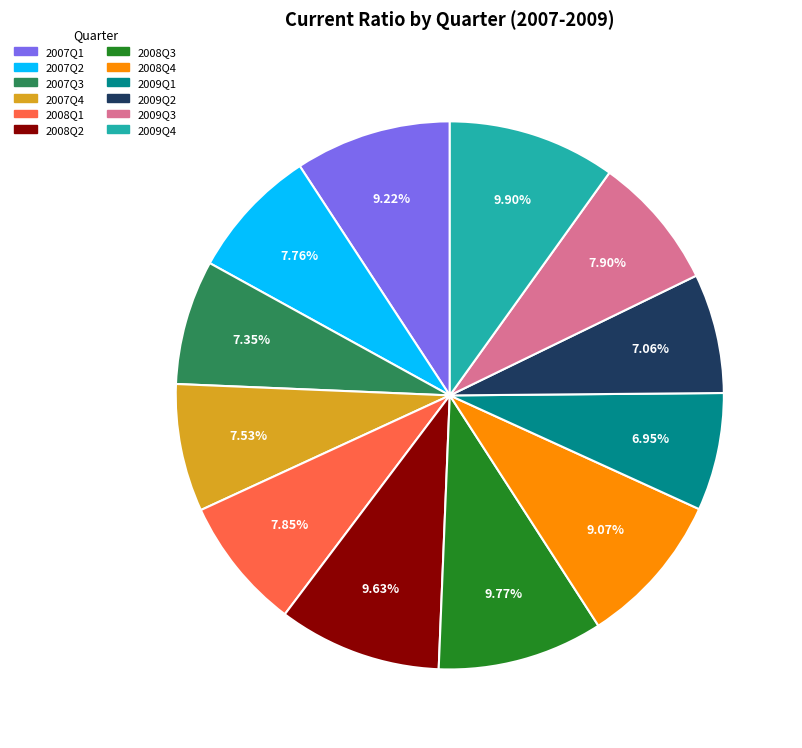

Is there a majority slice in this chart?

No